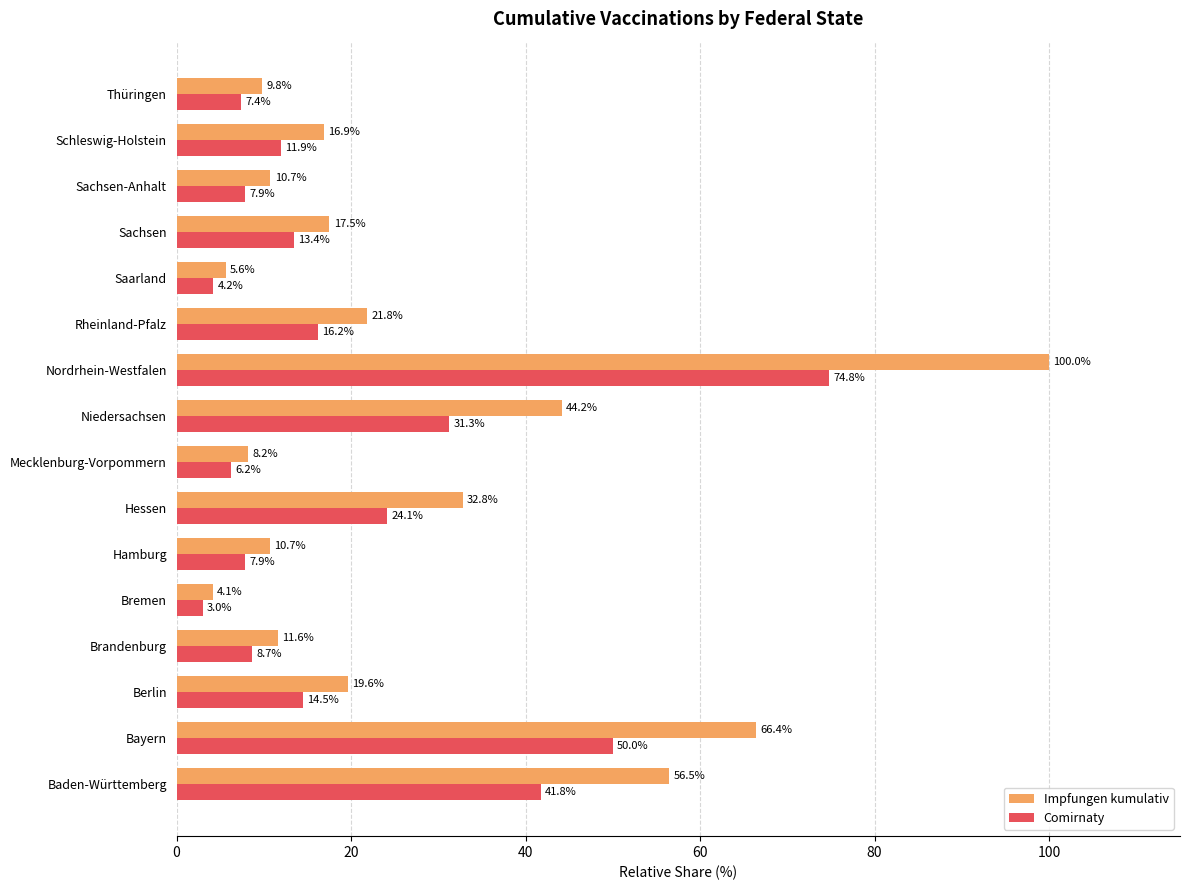

What is the average value of the Comirnaty series?

20.2